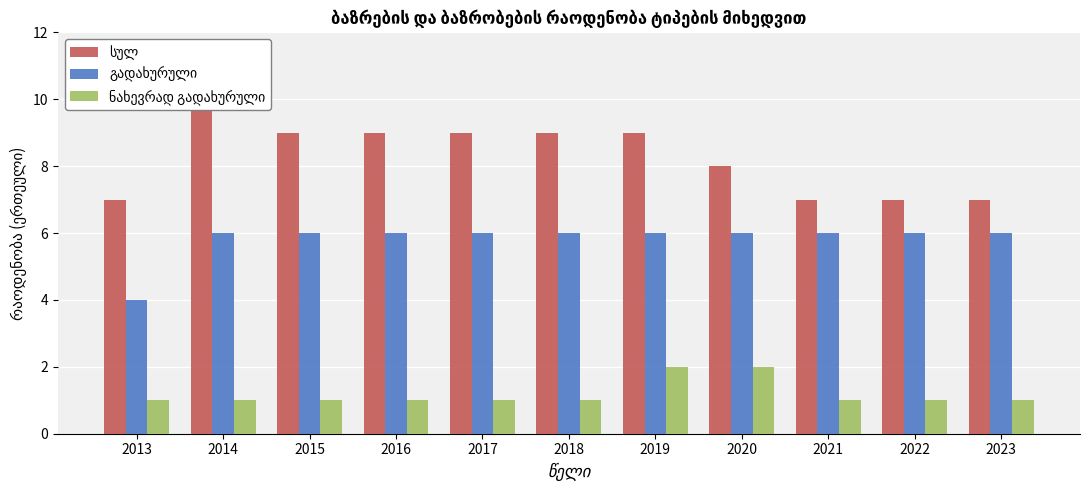

Count the number of categories in the chart.

11